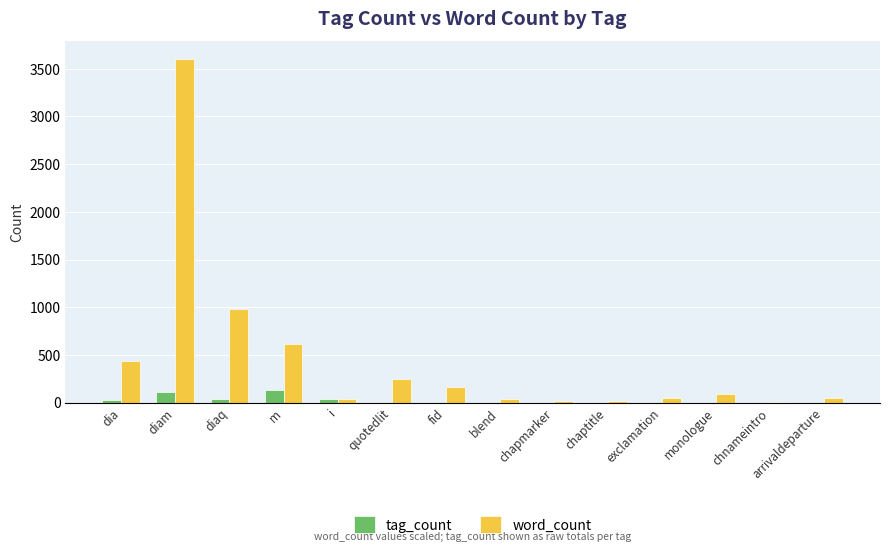

Count the number of data series in this chart.

2